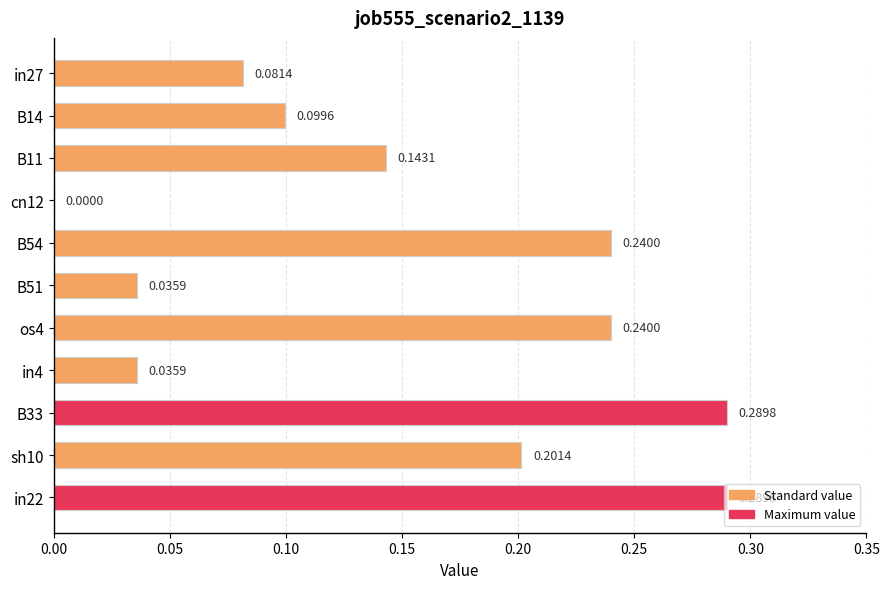

How many data points does each series have?

11